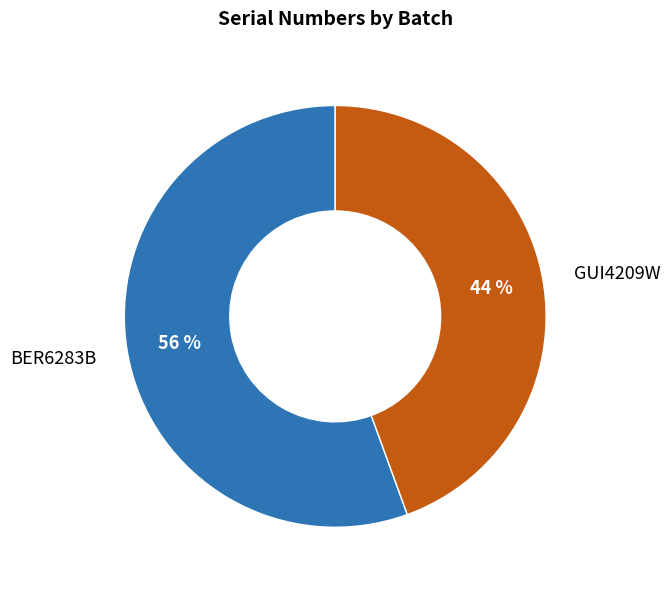

To the nearest percent, what portion does GUI4209W represent?

44%